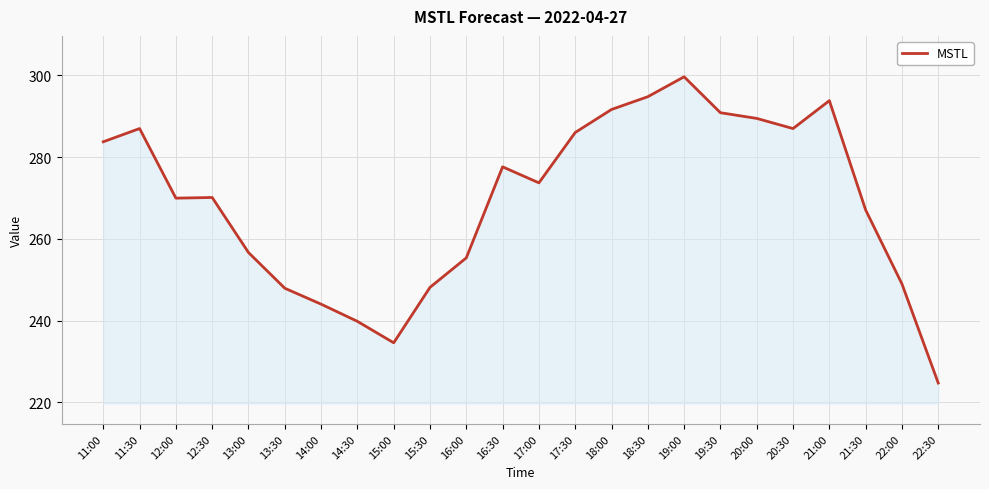

What position from the right is 14:00?

18